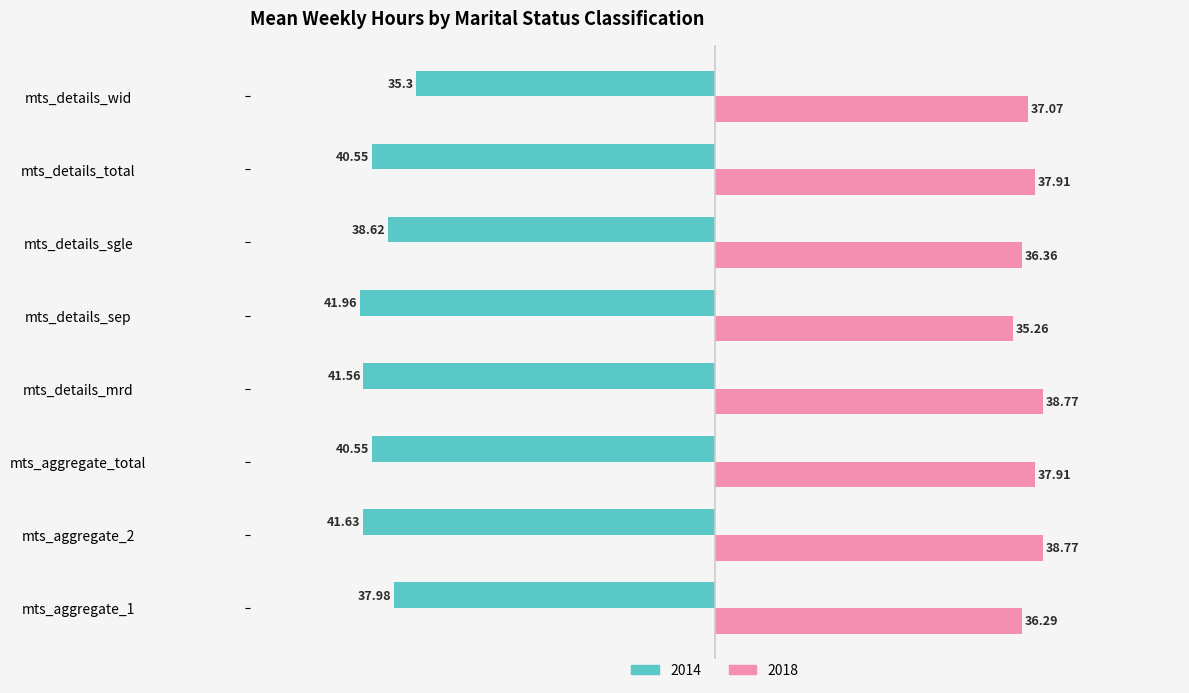

What is the lowest value of the 2018 series?

35.3